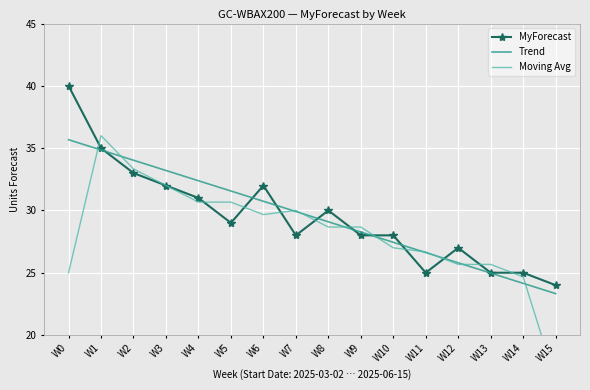

At W6, list the series in order from largest to smallest.

MyForecast, Trend, Moving Avg